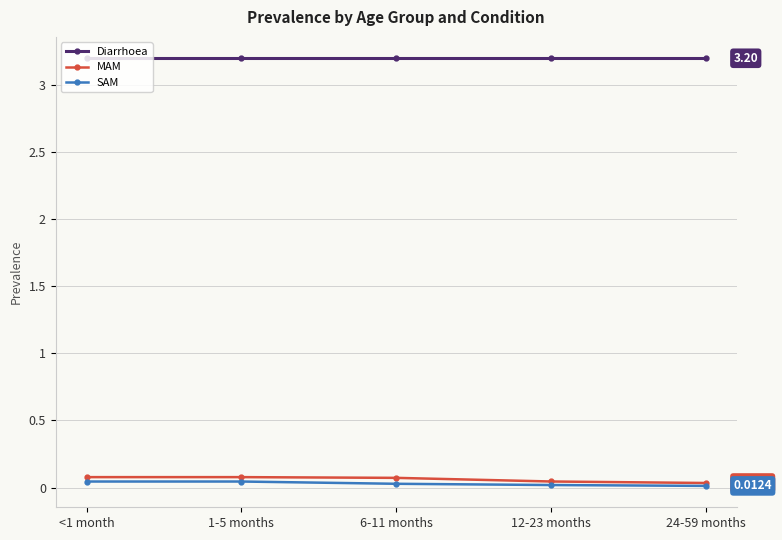

Is the value of Diarrhoea at 1-5 months greater than the value of SAM at 24-59 months?

Yes